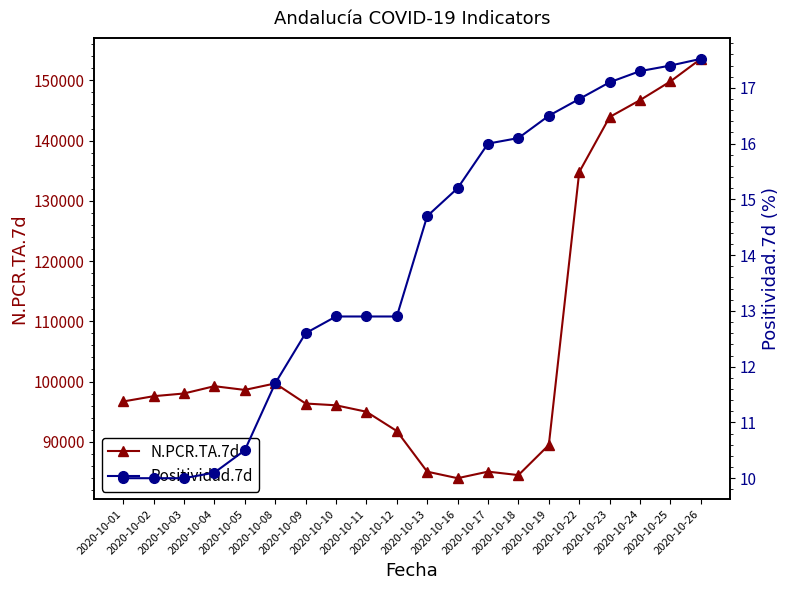

What is the average value of the N.PCR.TA.7d series?

106283